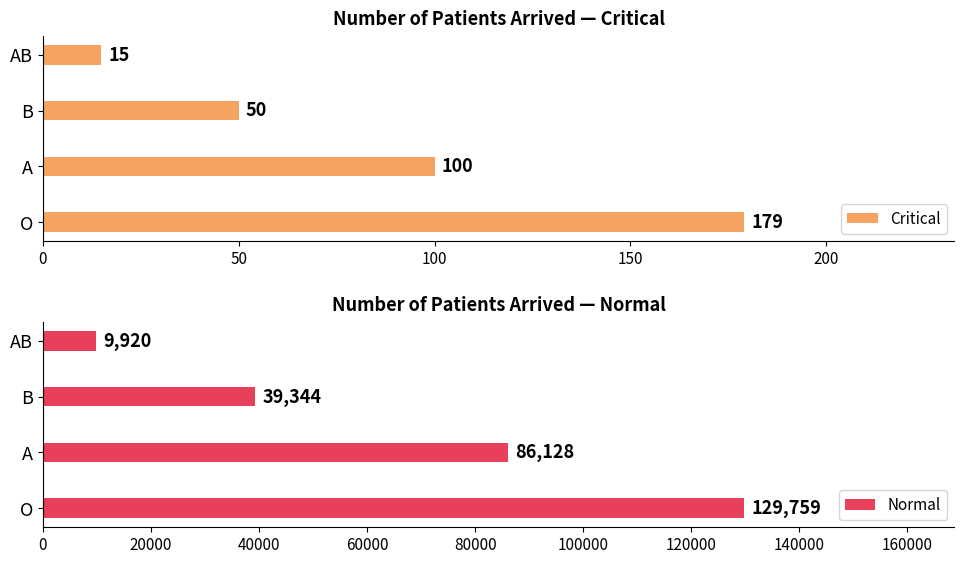

What is the difference between the maximum and minimum values in the Critical series?

164